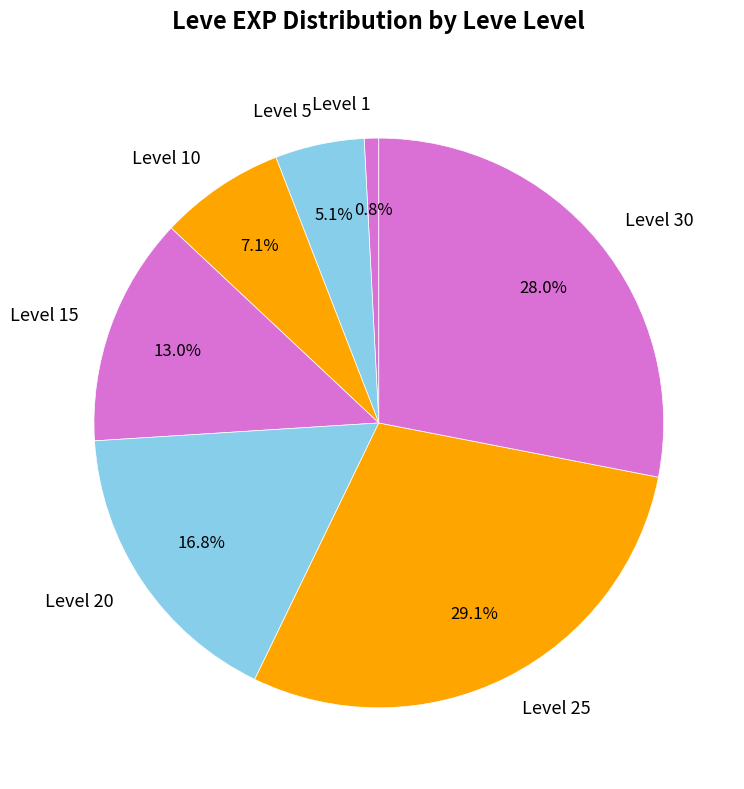

Between Level 20 and Level 5, which is larger?

Level 20